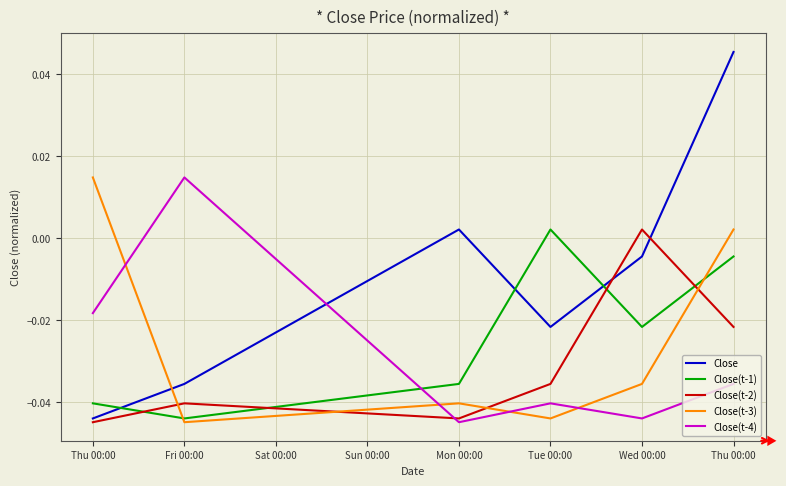

What is the label of the 6th point from the right?

Thu 00:00